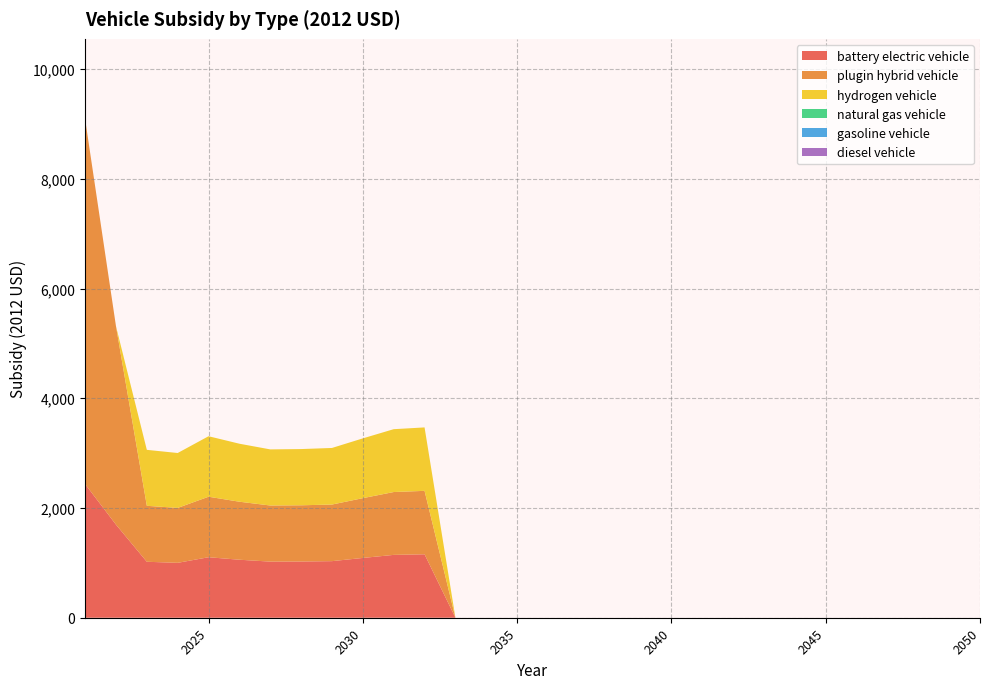

Reading left to right, extract all data points from this chart.

battery electric vehicle: 2021=2435.9	2022=1697.1	2023=1020.0	2024=1000.9	2025=1102.8	2026=1057.3	2027=1022.8	2028=1024.8	2029=1031.5	2030=1089.8	2031=1145.6	2032=1156.4	2033=0.0	2034=0.0	2035=0.0	2036=0.0	2037=0.0	2038=0.0	2039=0.0	2040=0.0	2041=0.0	2042=0.0	2043=0.0	2044=0.0	2045=0.0	2046=0.0	2047=0.0	2048=0.0	2049=0.0	2050=0.0
plugin hybrid vehicle: 2021=6652.7	2022=3617.1	2023=1020.0	2024=1000.9	2025=1102.8	2026=1057.3	2027=1022.8	2028=1024.8	2029=1031.5	2030=1089.8	2031=1145.6	2032=1156.4	2033=0.0	2034=0.0	2035=0.0	2036=0.0	2037=0.0	2038=0.0	2039=0.0	2040=0.0	2041=0.0	2042=0.0	2043=0.0	2044=0.0	2045=0.0	2046=0.0	2047=0.0	2048=0.0	2049=0.0	2050=0.0
hydrogen vehicle: 2021=0.0	2022=0.0	2023=1020.0	2024=1000.9	2025=1102.8	2026=1057.3	2027=1022.8	2028=1024.8	2029=1031.5	2030=1089.8	2031=1145.6	2032=1156.4	2033=0.0	2034=0.0	2035=0.0	2036=0.0	2037=0.0	2038=0.0	2039=0.0	2040=0.0	2041=0.0	2042=0.0	2043=0.0	2044=0.0	2045=0.0	2046=0.0	2047=0.0	2048=0.0	2049=0.0	2050=0.0
natural gas vehicle: 2021=0.0	2022=0.0	2023=0.0	2024=0.0	2025=0.0	2026=0.0	2027=0.0	2028=0.0	2029=0.0	2030=0.0	2031=0.0	2032=0.0	2033=0.0	2034=0.0	2035=0.0	2036=0.0	2037=0.0	2038=0.0	2039=0.0	2040=0.0	2041=0.0	2042=0.0	2043=0.0	2044=0.0	2045=0.0	2046=0.0	2047=0.0	2048=0.0	2049=0.0	2050=0.0
gasoline vehicle: 2021=0.0	2022=0.0	2023=0.0	2024=0.0	2025=0.0	2026=0.0	2027=0.0	2028=0.0	2029=0.0	2030=0.0	2031=0.0	2032=0.0	2033=0.0	2034=0.0	2035=0.0	2036=0.0	2037=0.0	2038=0.0	2039=0.0	2040=0.0	2041=0.0	2042=0.0	2043=0.0	2044=0.0	2045=0.0	2046=0.0	2047=0.0	2048=0.0	2049=0.0	2050=0.0
diesel vehicle: 2021=0.0	2022=0.0	2023=0.0	2024=0.0	2025=0.0	2026=0.0	2027=0.0	2028=0.0	2029=0.0	2030=0.0	2031=0.0	2032=0.0	2033=0.0	2034=0.0	2035=0.0	2036=0.0	2037=0.0	2038=0.0	2039=0.0	2040=0.0	2041=0.0	2042=0.0	2043=0.0	2044=0.0	2045=0.0	2046=0.0	2047=0.0	2048=0.0	2049=0.0	2050=0.0